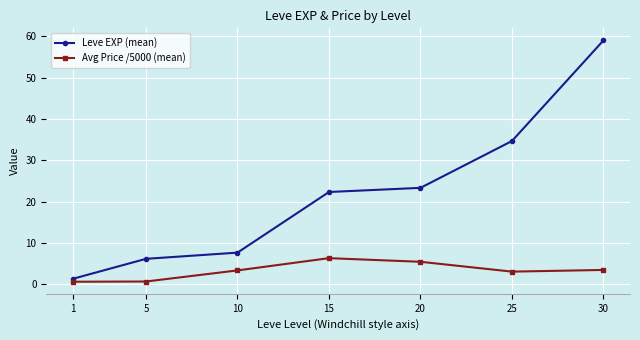

The value of Avg Price /5000 (mean) at 10 is 3.4. True or false?

True